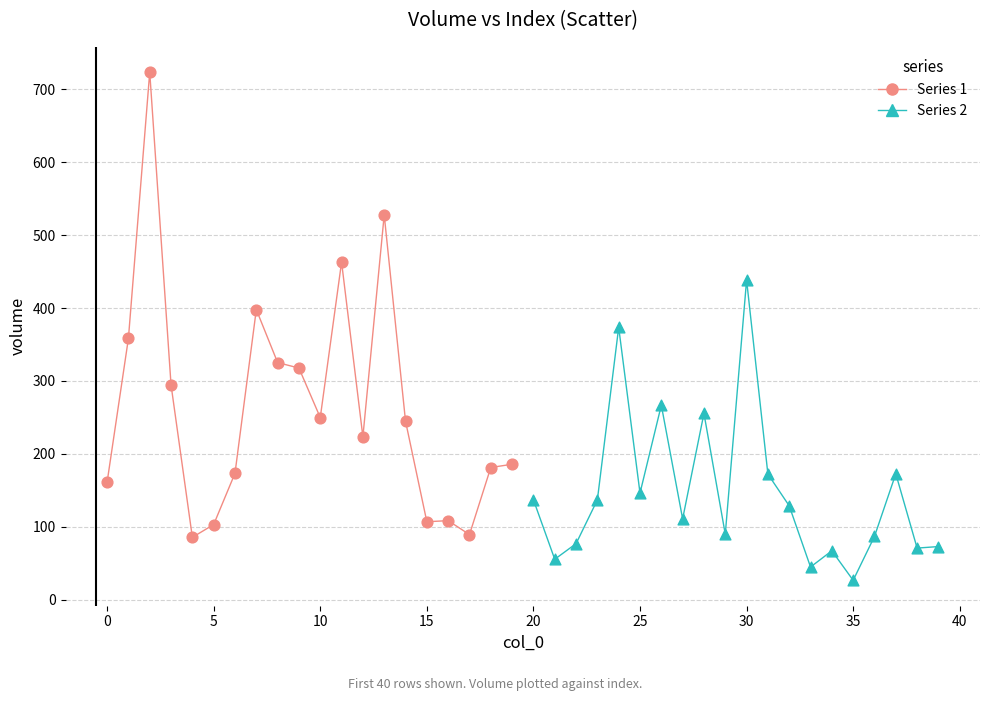

Which series contains the lowest Y value?

Series 2